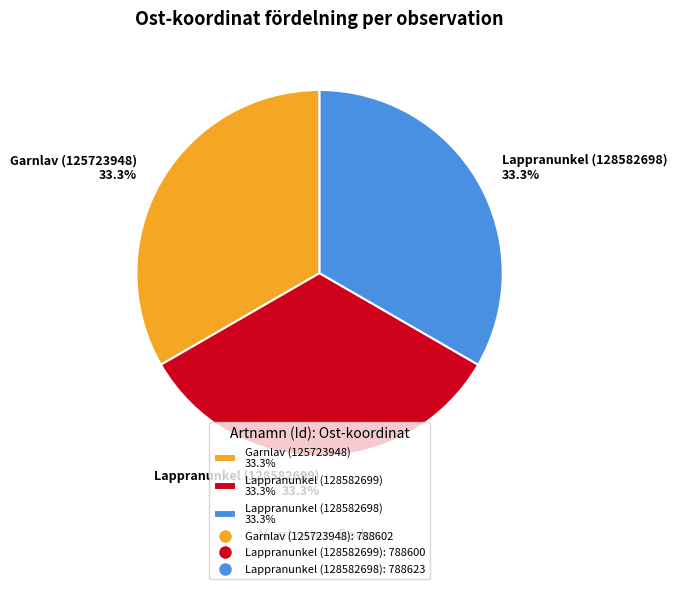

Approximately how many times larger is the value at Lappranunkel (128582699) 33.3% compared to Lappranunkel (128582698) 33.3%?

1.0